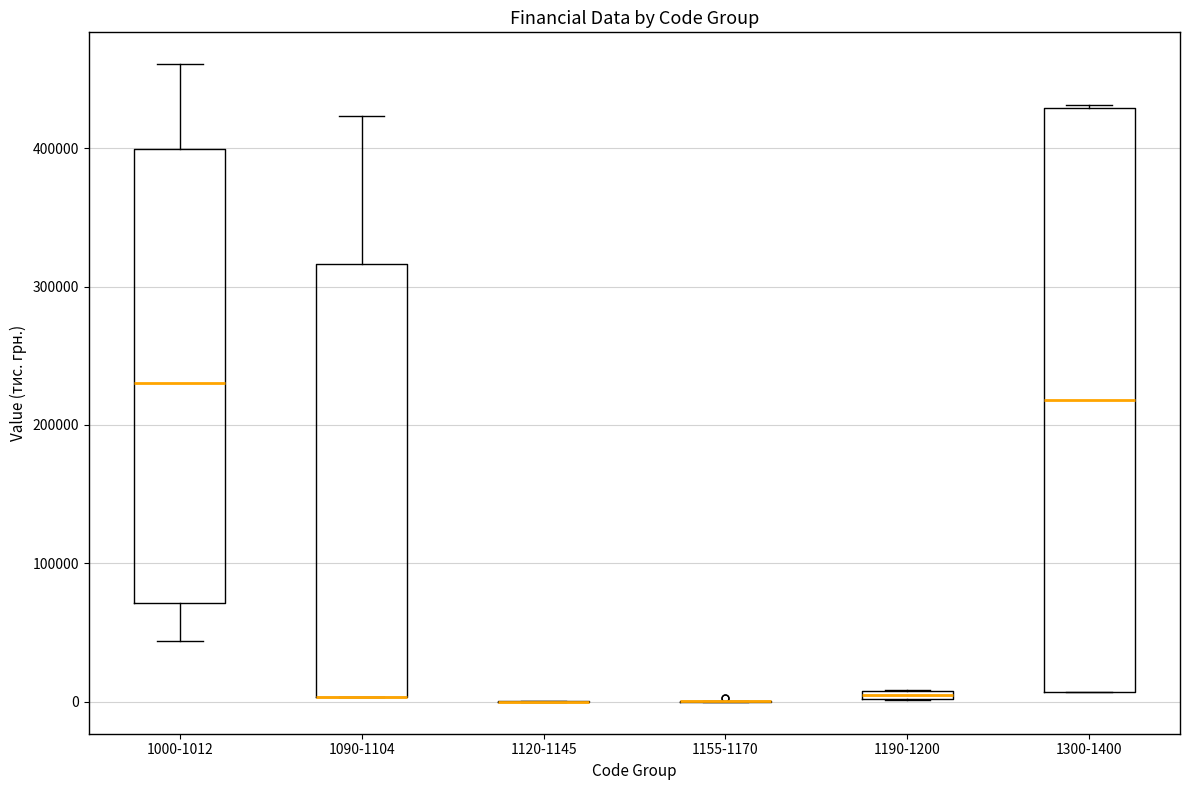

Where is the upper edge of the box for 1090-1104 on the y-axis? The values are not printed on the chart, so give them approximately, as read against the axis.

320000